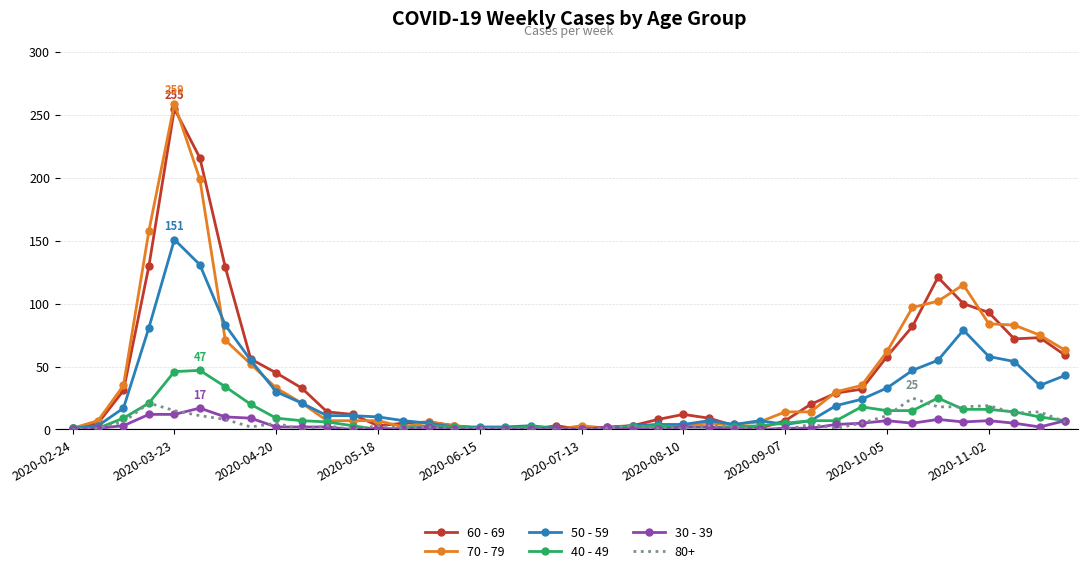

What are all the series names shown in the legend?

60 - 69, 70 - 79, 50 - 59, 40 - 49, 30 - 39, 80+